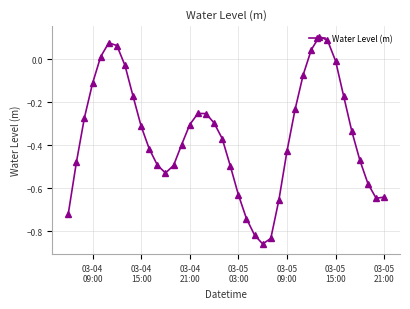

True or false: the data has more than 1 interior local peaks.

True